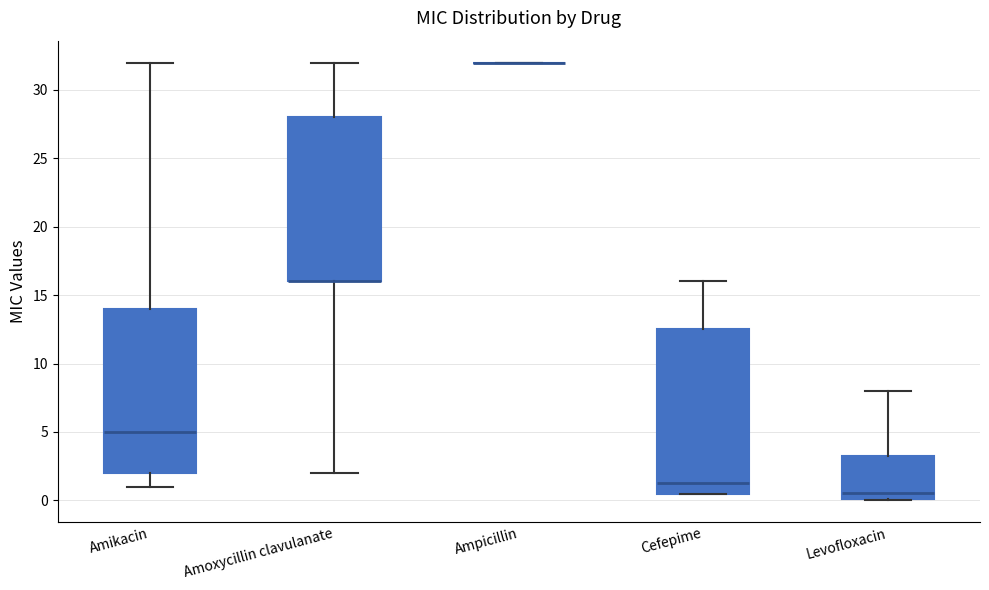

Reading left to right, read every box against the y-axis: the position of its median line, the range the box covers, and the ends of its whiskers. The values are not printed on the chart, so give them approximately, as read against the axis.

Amikacin: median 5.0, box 2.0 to 14.0, whiskers 1.0 to 32.0
Amoxycillin clavulanate: median 16.0 (drawn on the box's lower edge), box 16.0 to 28.0, whiskers 2.0 to 32.0
Ampicillin: box collapsed to a line at 32.0, whiskers 32.0 to 32.0
Cefepime: median 1.5, box 0.5 to 12.5, whiskers 0.5 to 16.0
Levofloxacin: median 0.5, box 0.0 to 3.5, whiskers 0.0 to 8.0